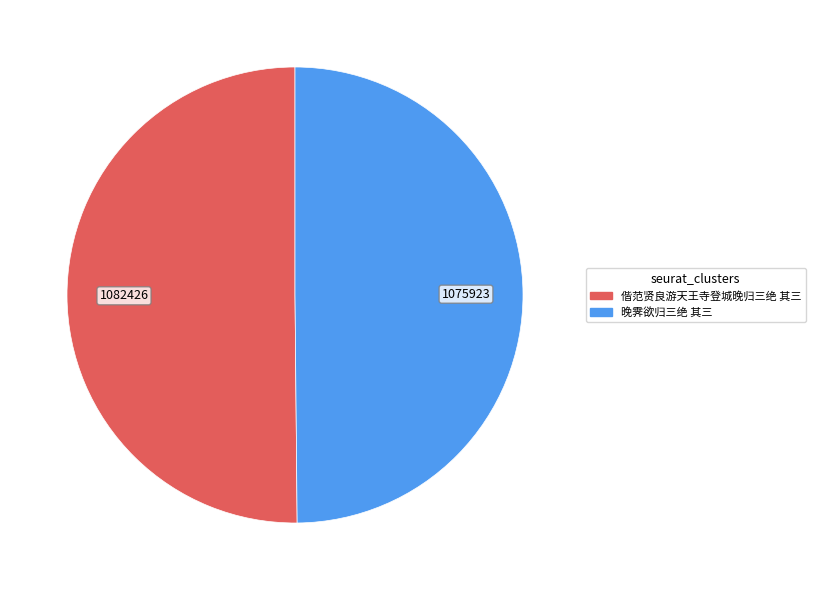

Is it true that 偕范贤良游天王寺登城晚归三绝 其三 is 61% of the pie?

False